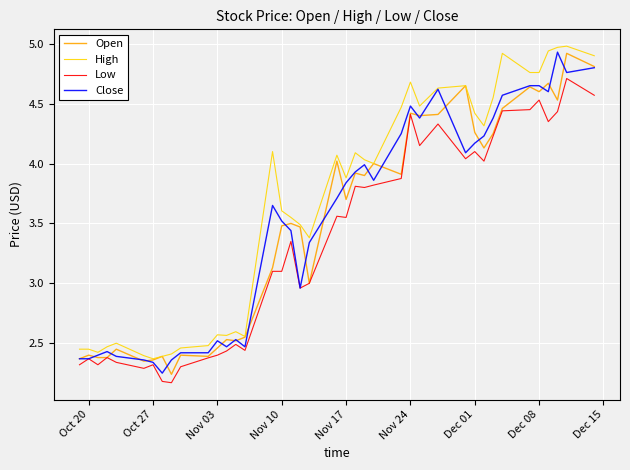

The value of High at Nov 17 is 1.3. True or false?

False